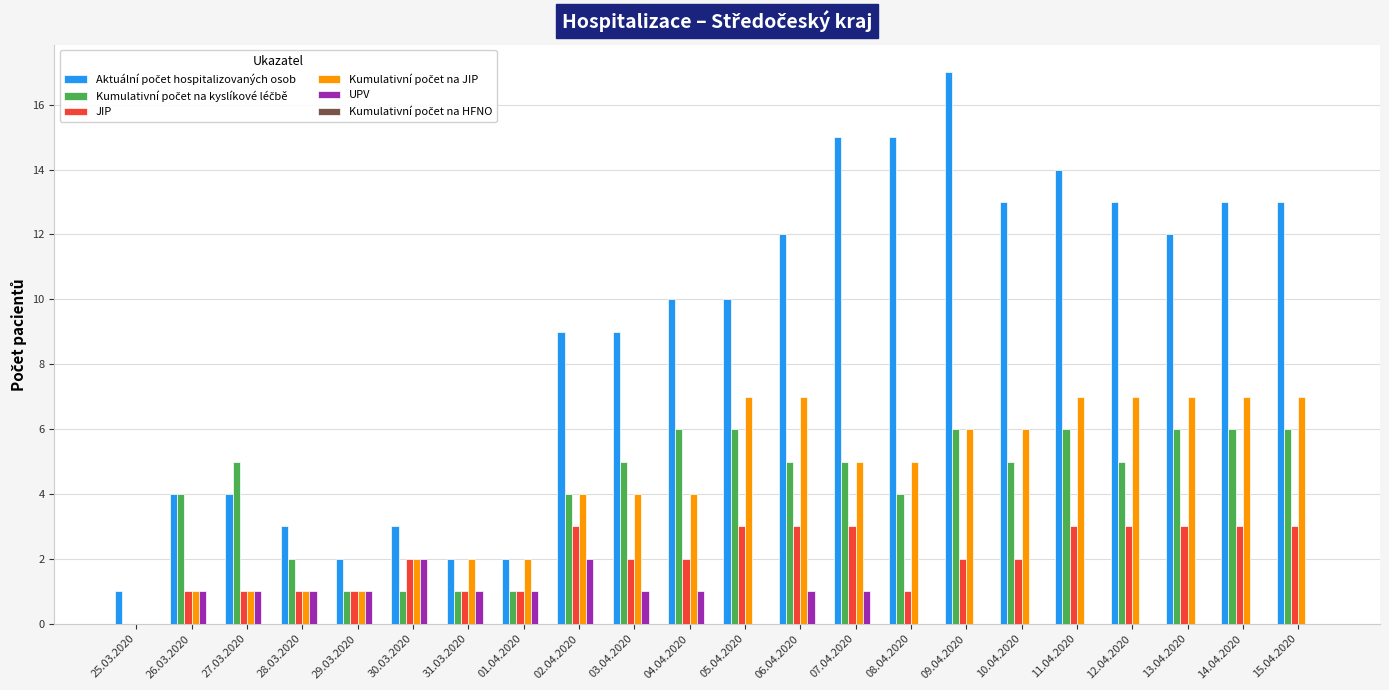

What is the total value across all series at 25.03.2020?

1